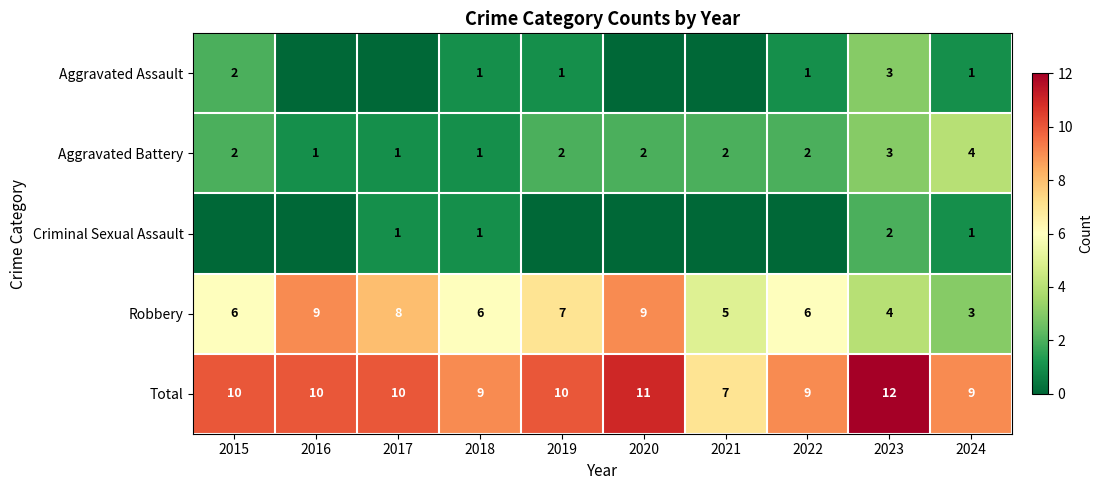

How many data points does each series have?

10